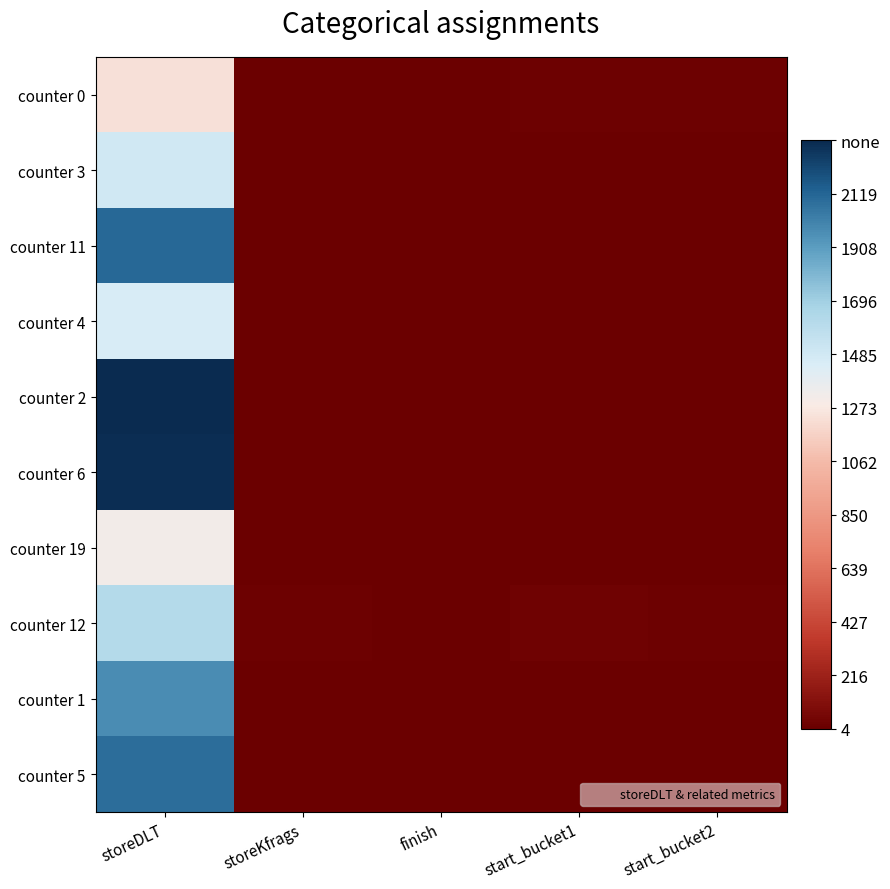

At how many categories does at least one series exceed 1617?

1